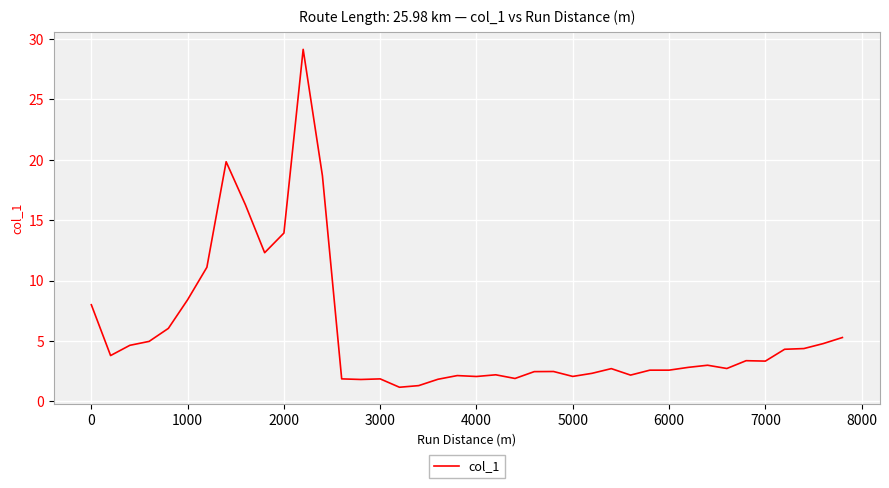

What is the difference between the maximum and minimum values?

28.0